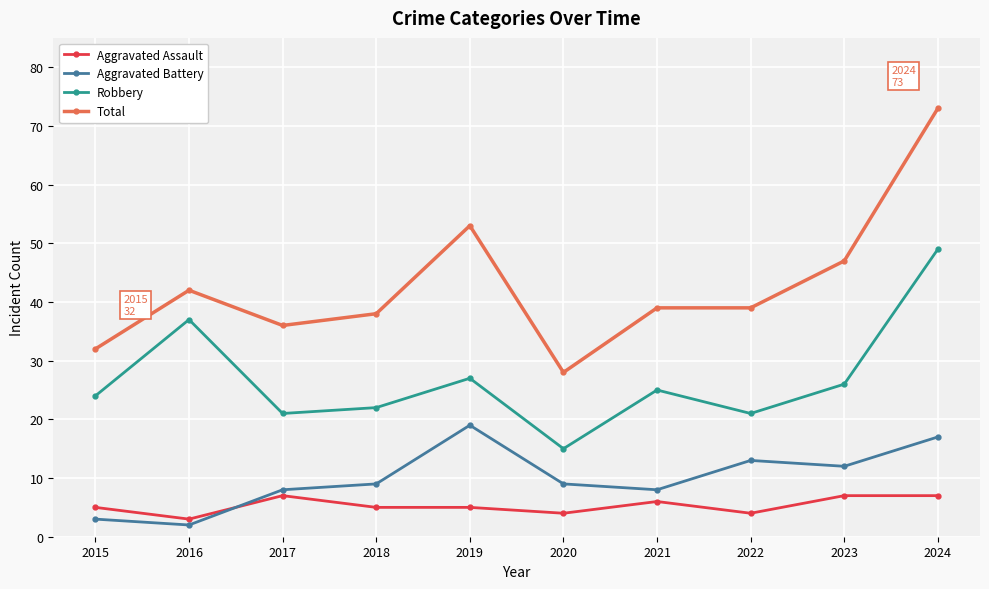

Count the number of data series in this chart.

4